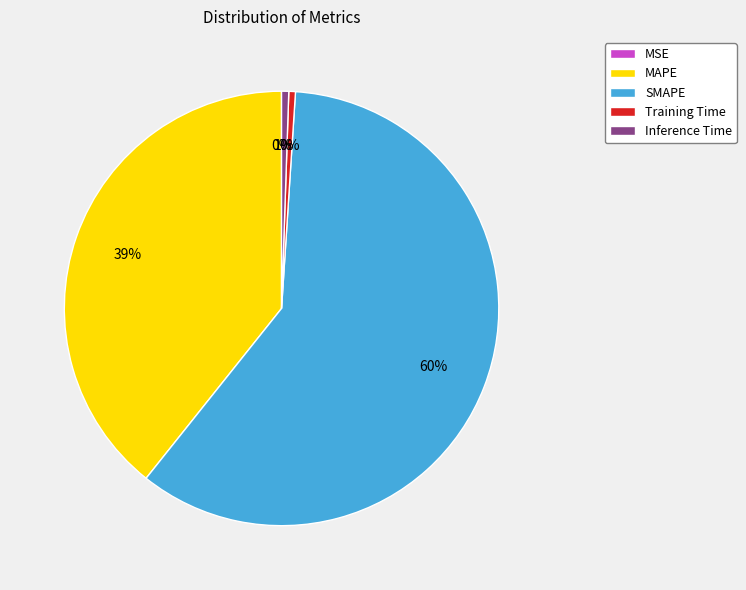

Which has a higher value, Training Time or MAPE?

MAPE